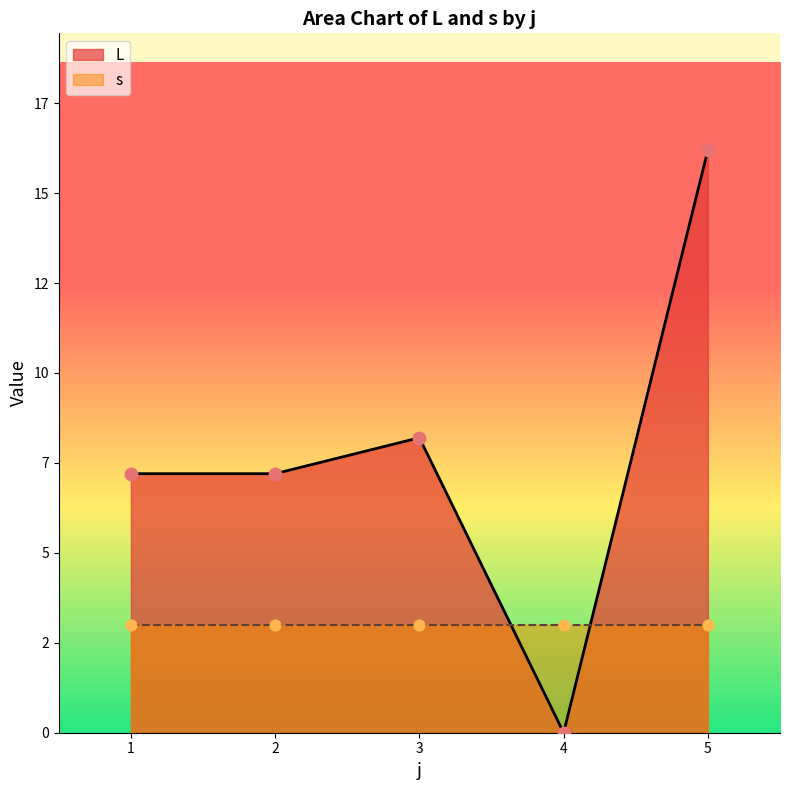

What are all the series names shown in the legend?

L, s